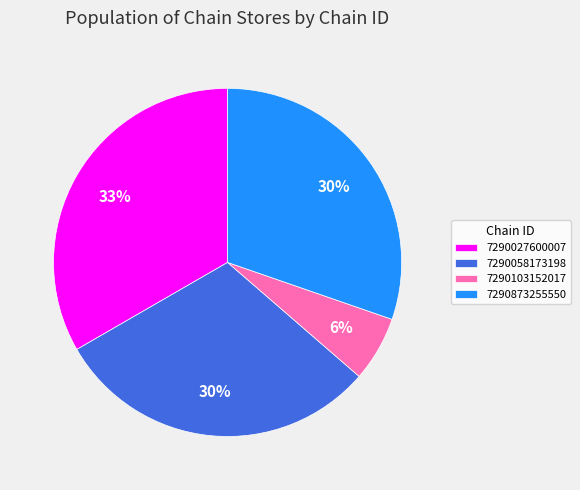

Is the sum of 7290058173198 and 7290027600007 greater than half?

Yes